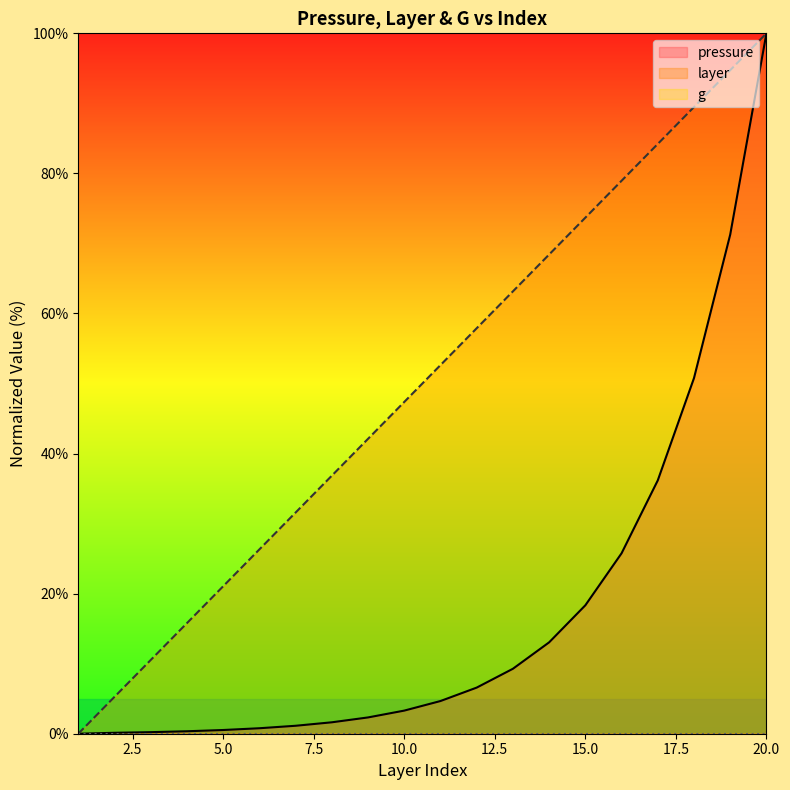

Which has a higher value, 13 or 8?

13